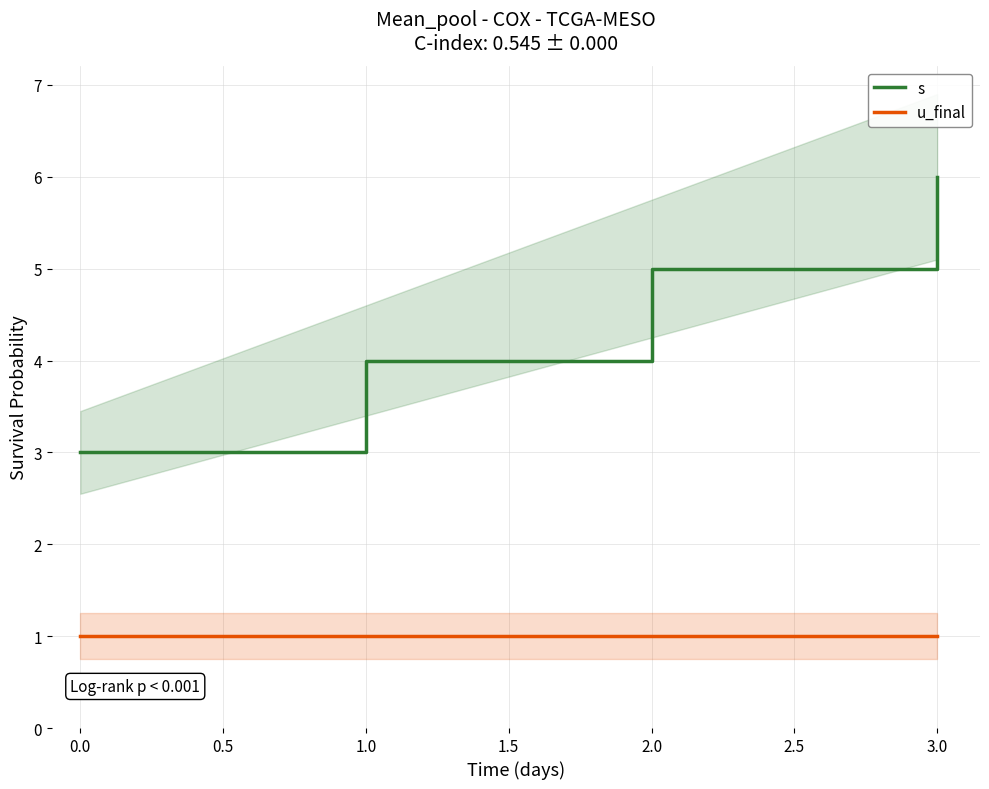

At how many categories does at least one series exceed 1?

4